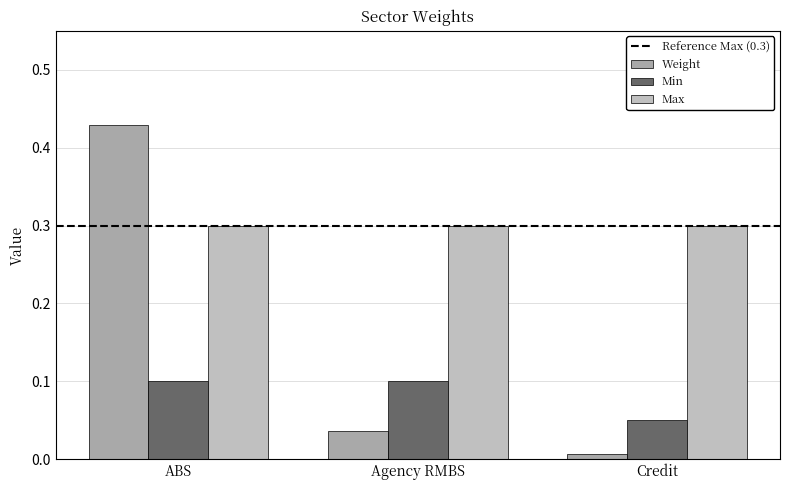

The Weight series shows 0.0 at Agency RMBS. True or false?

False